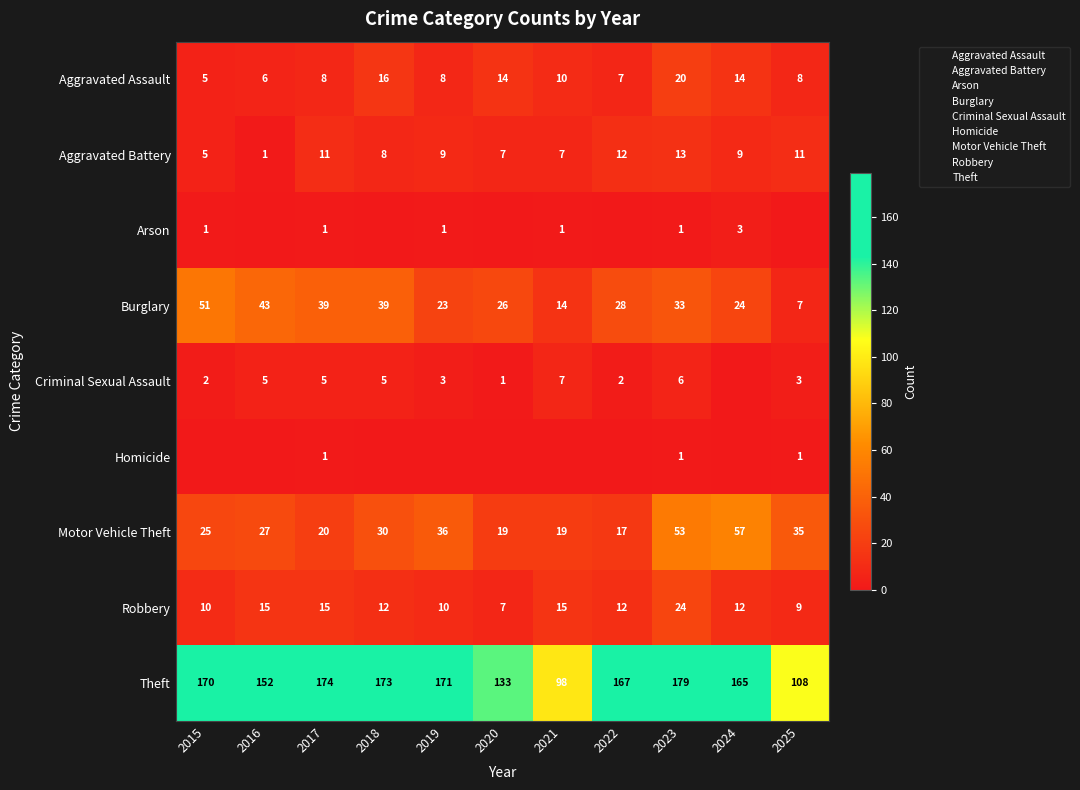

Is it true that Aggravated Battery equals 7 at 2017?

False